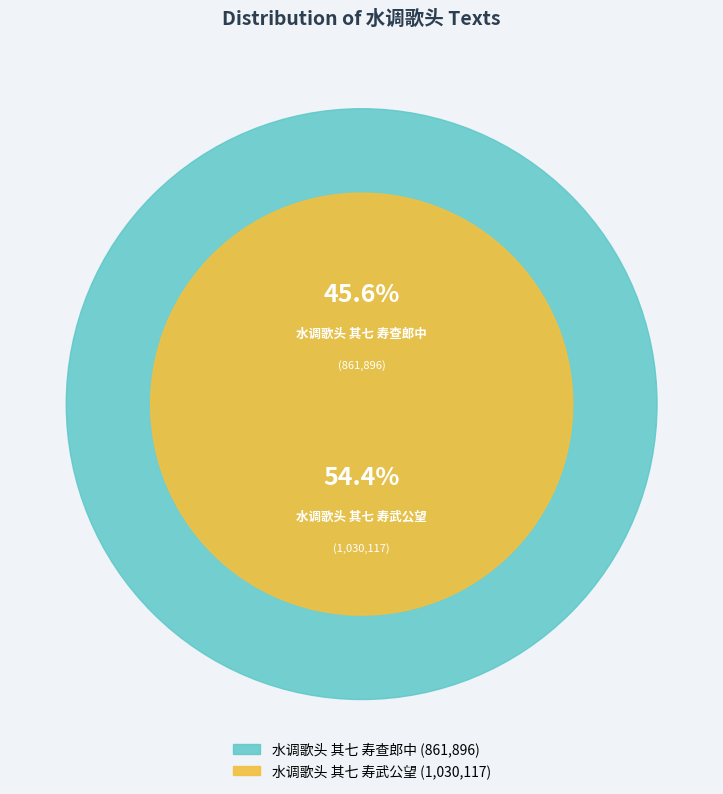

Between 水调歌头 其七 寿武公望 and 水调歌头 其七 寿查郎中, which is larger?

水调歌头 其七 寿武公望